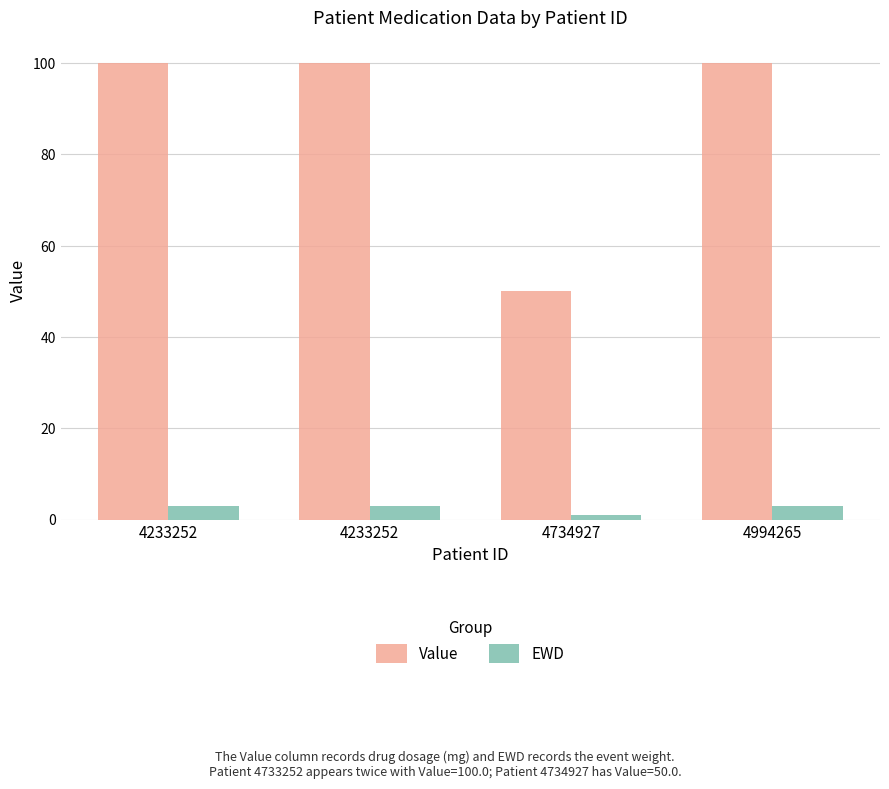

Is it true that Value equals 100 at 4233252?

True